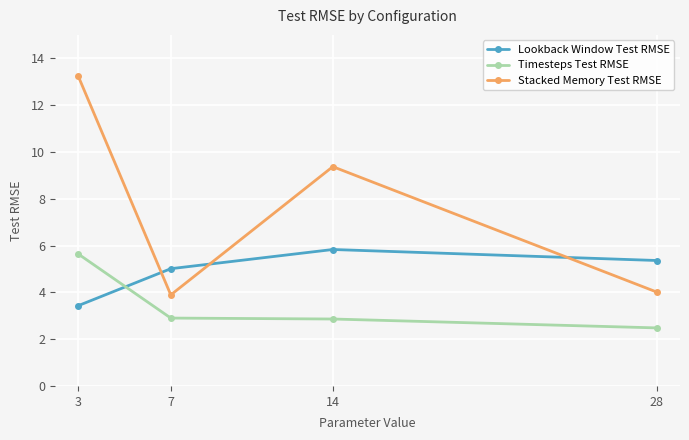

At which category does Stacked Memory Test RMSE reach its first local peak?

14